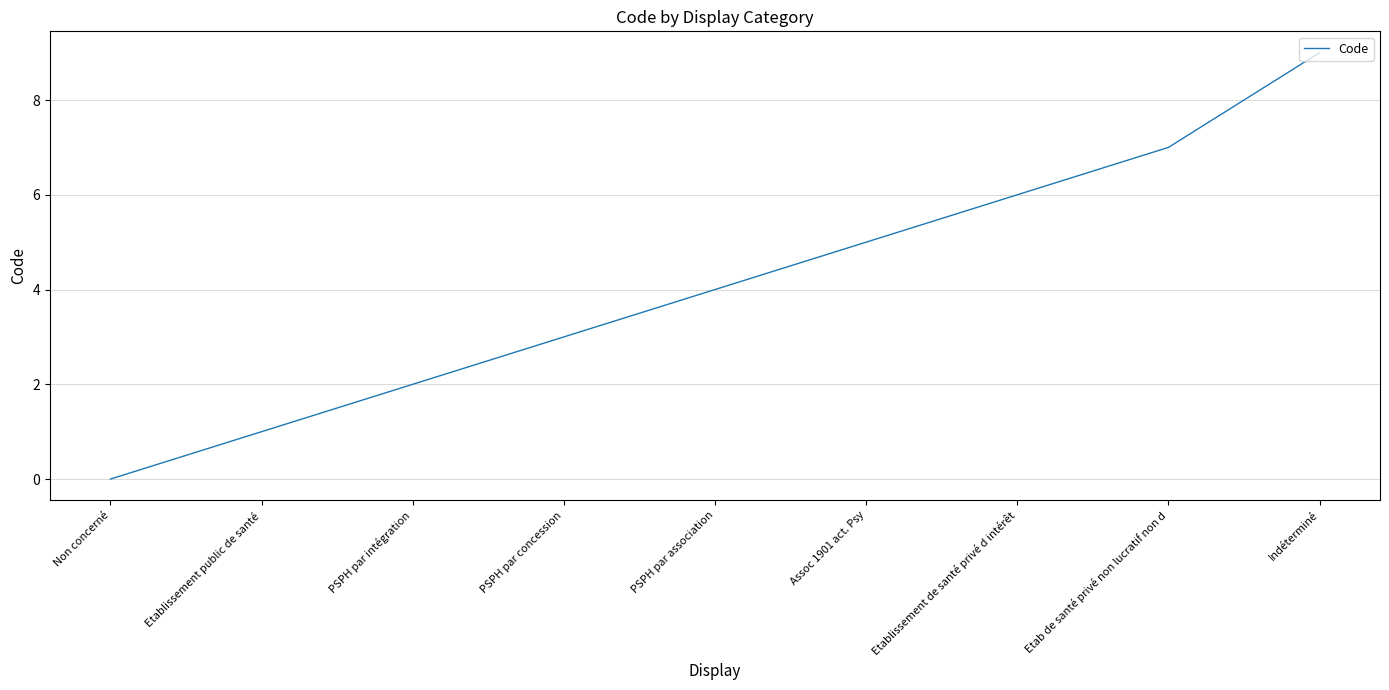

How many categories are shown in the chart?

9